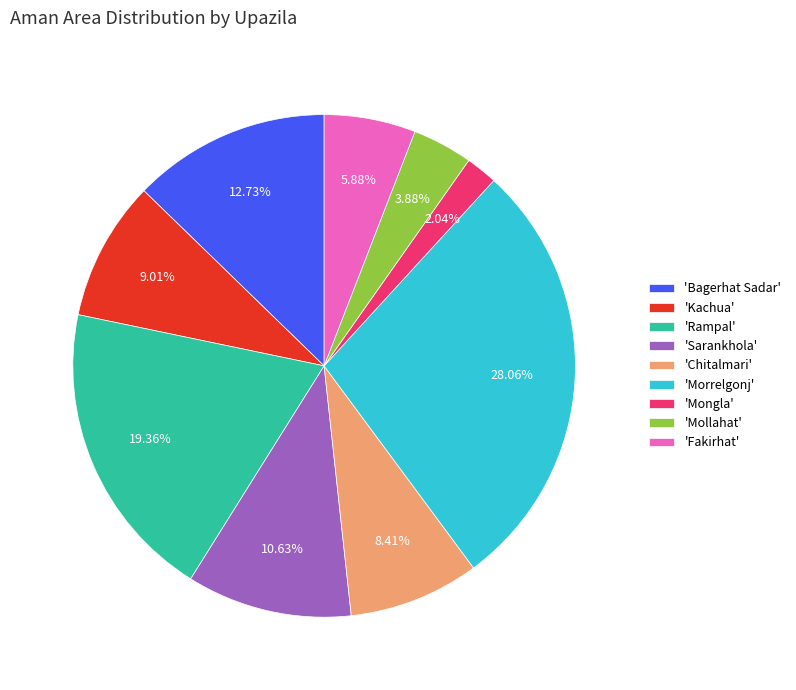

Between 'Bagerhat Sadar' and 'Fakirhat', which is larger?

'Bagerhat Sadar'